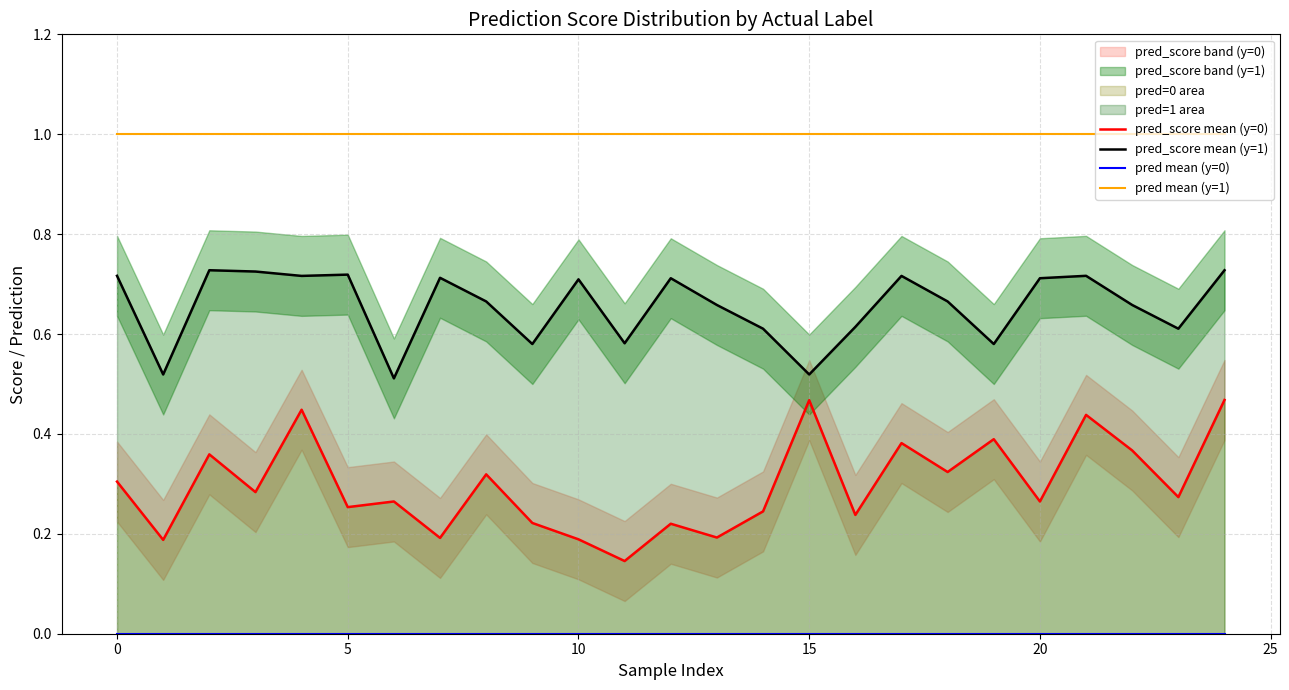

What is the spread (max minus min) of values at 14?

1.0